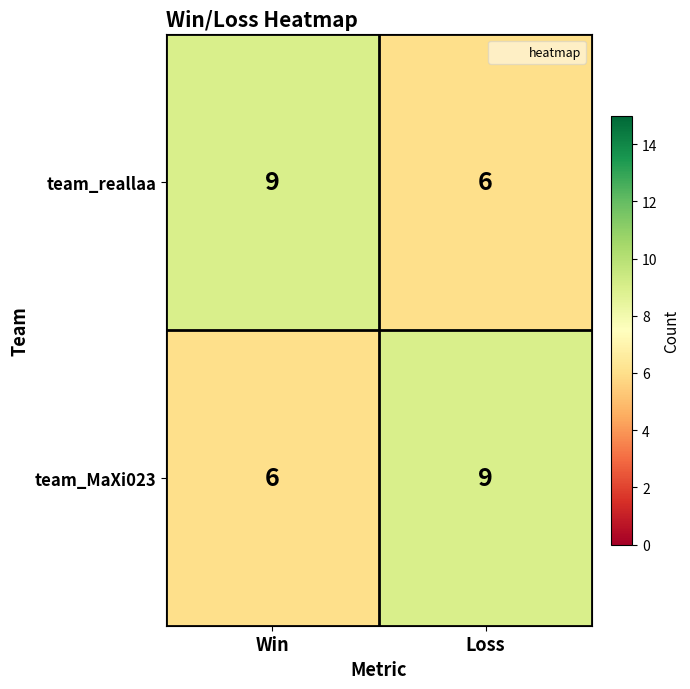

Read the team_reallaa value at Win.

9